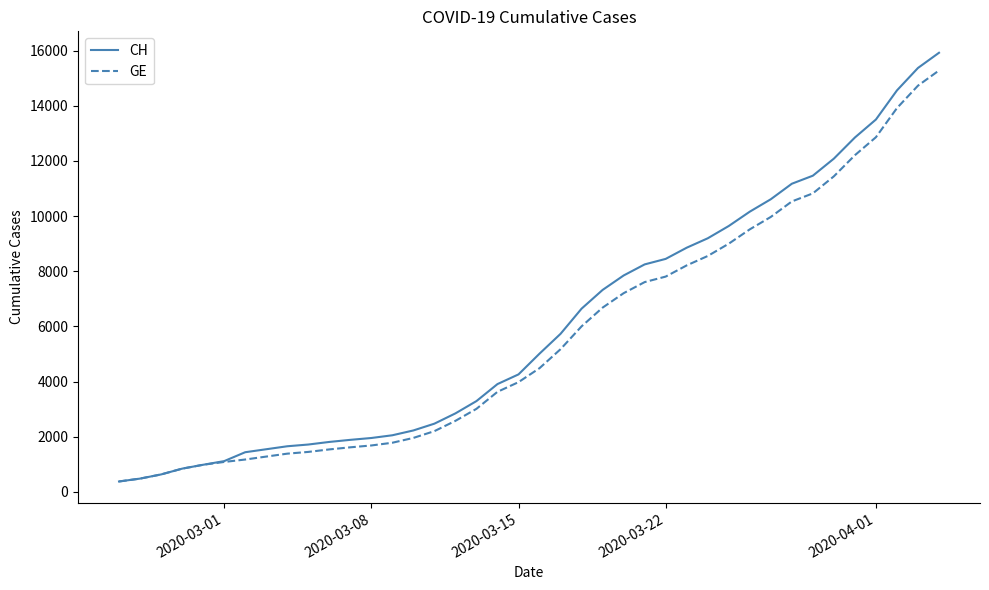

Which series has the widest spread of values?

CH